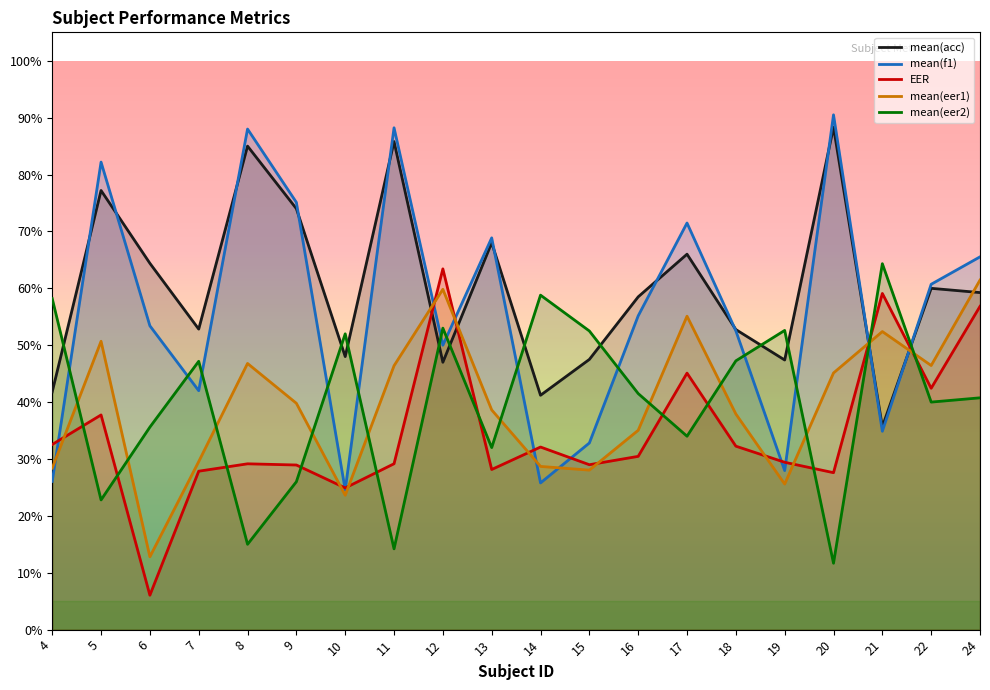

Which has a higher value, 16 or 19?

16